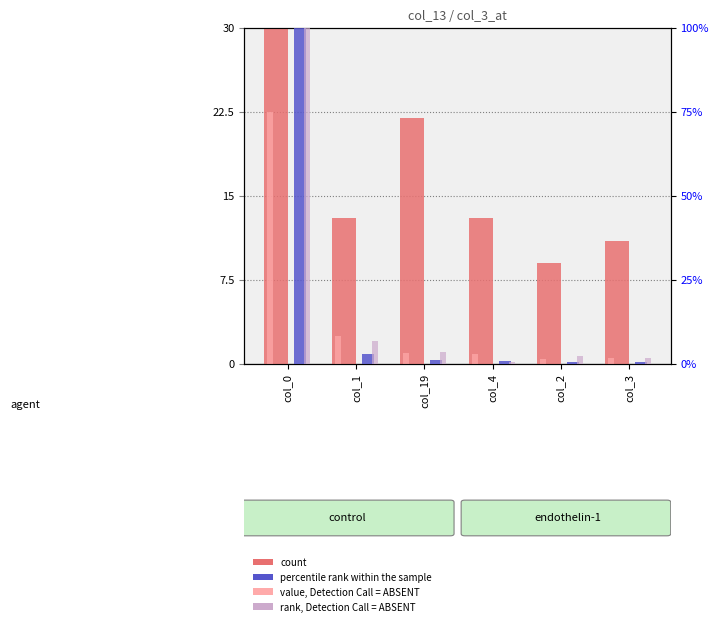

Which series has the largest range (max minus min)?

percentile rank within the sample